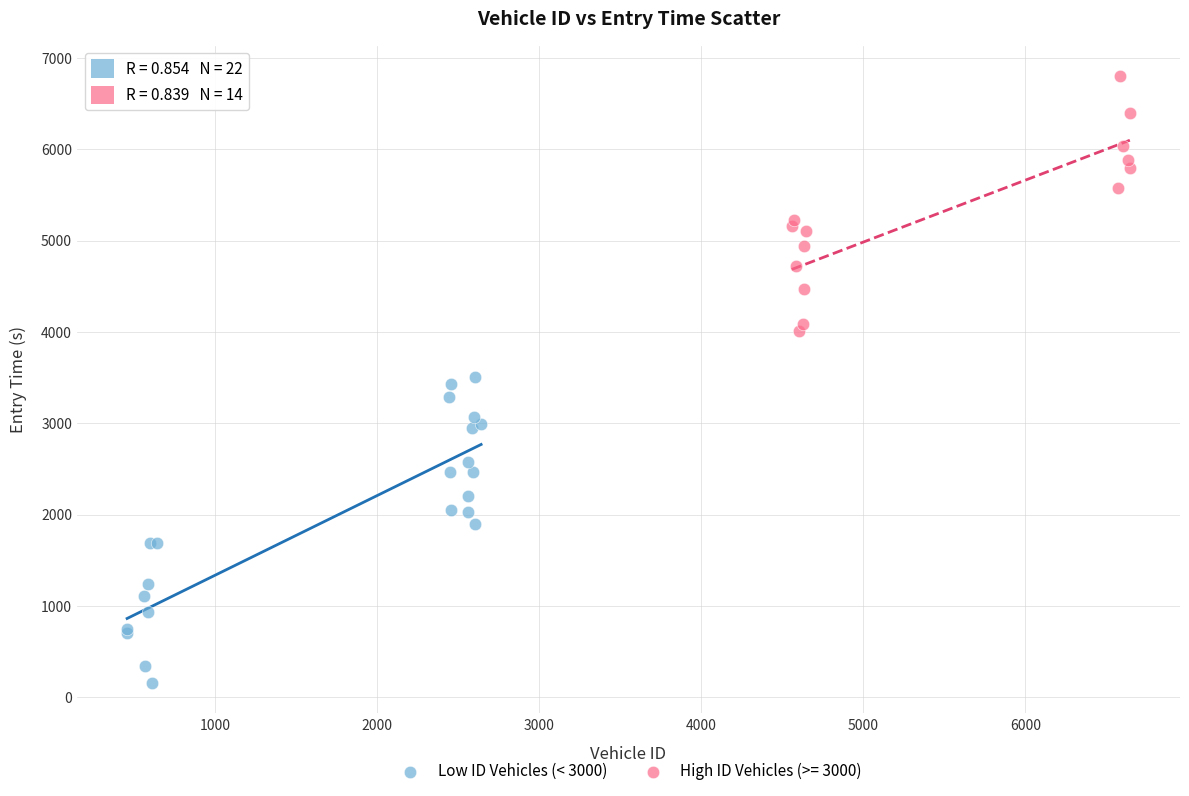

Which series reaches the minimum Y coordinate?

Low ID Vehicles (< 3000)